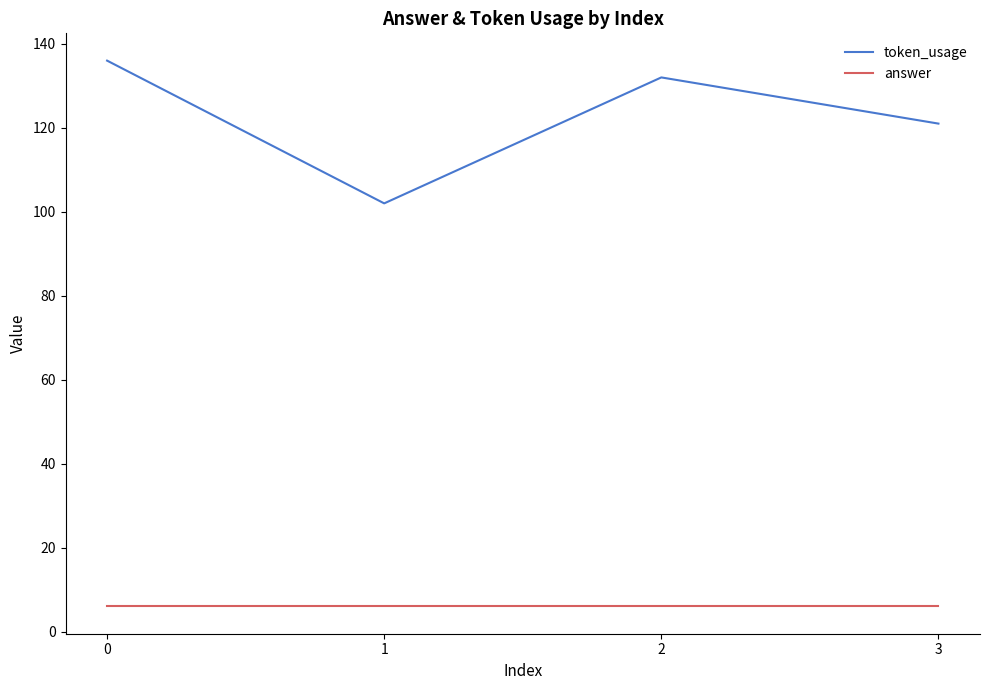

How many values in the token_usage series are below 132?

2